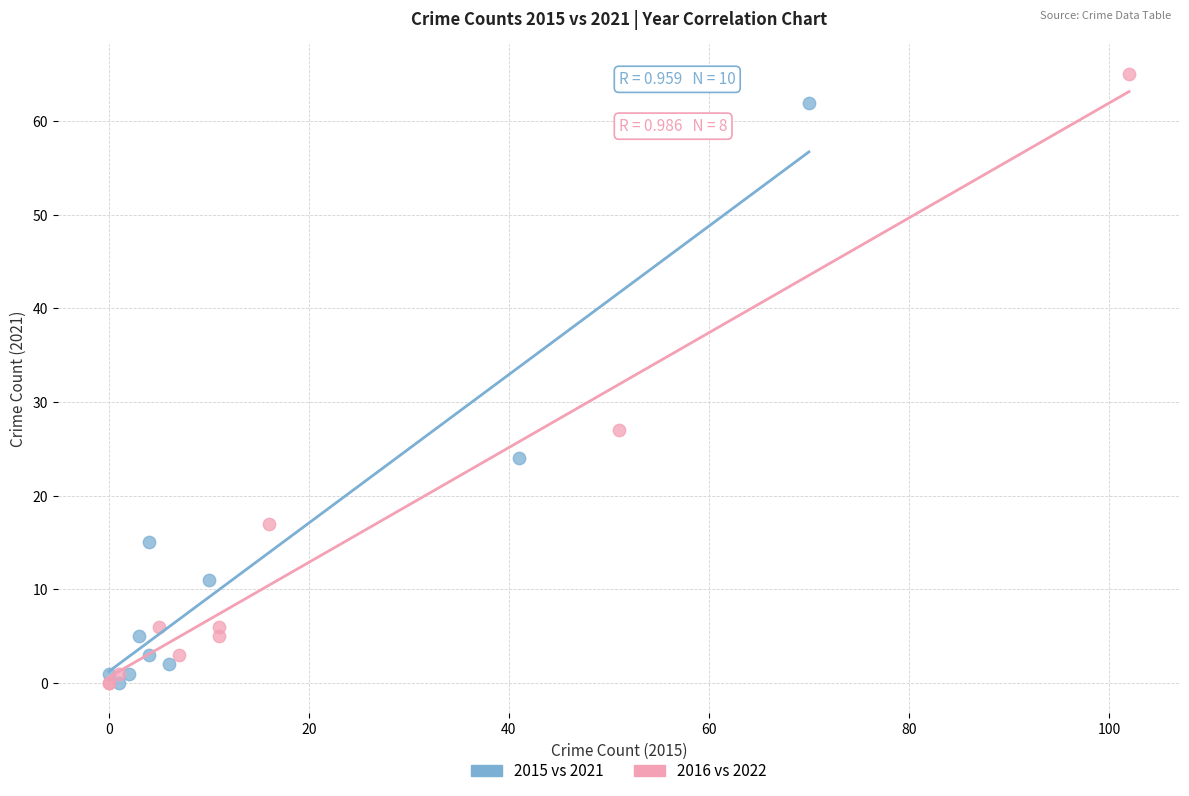

Which series has the widest spread of Y values?

2016 vs 2022